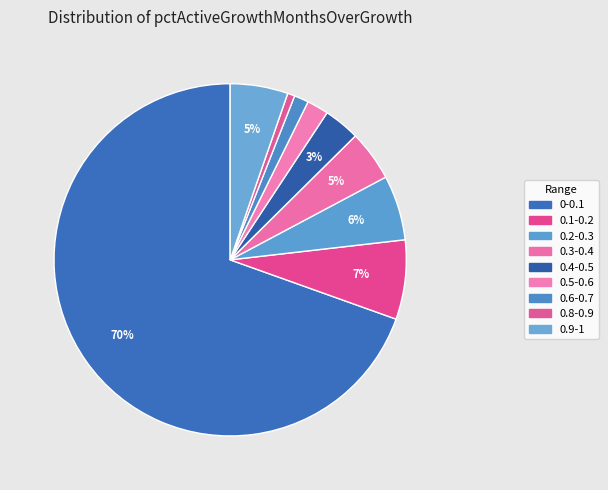

Is the sum of 0.6-0.7 and 0.5-0.6 greater than half?

No